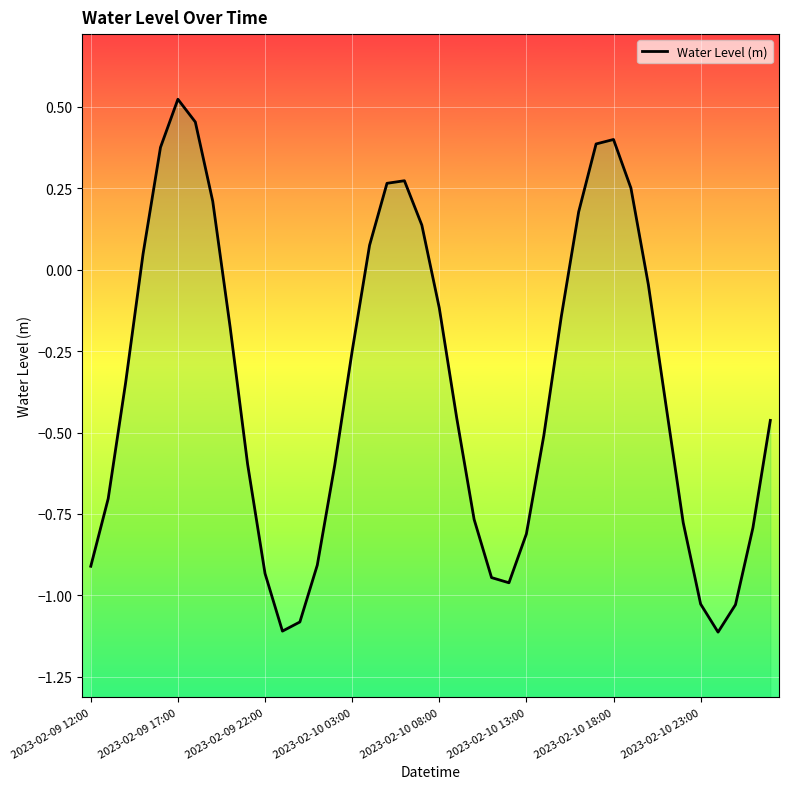

Which has a higher value, 15 or 2023-02-09 17:00?

15